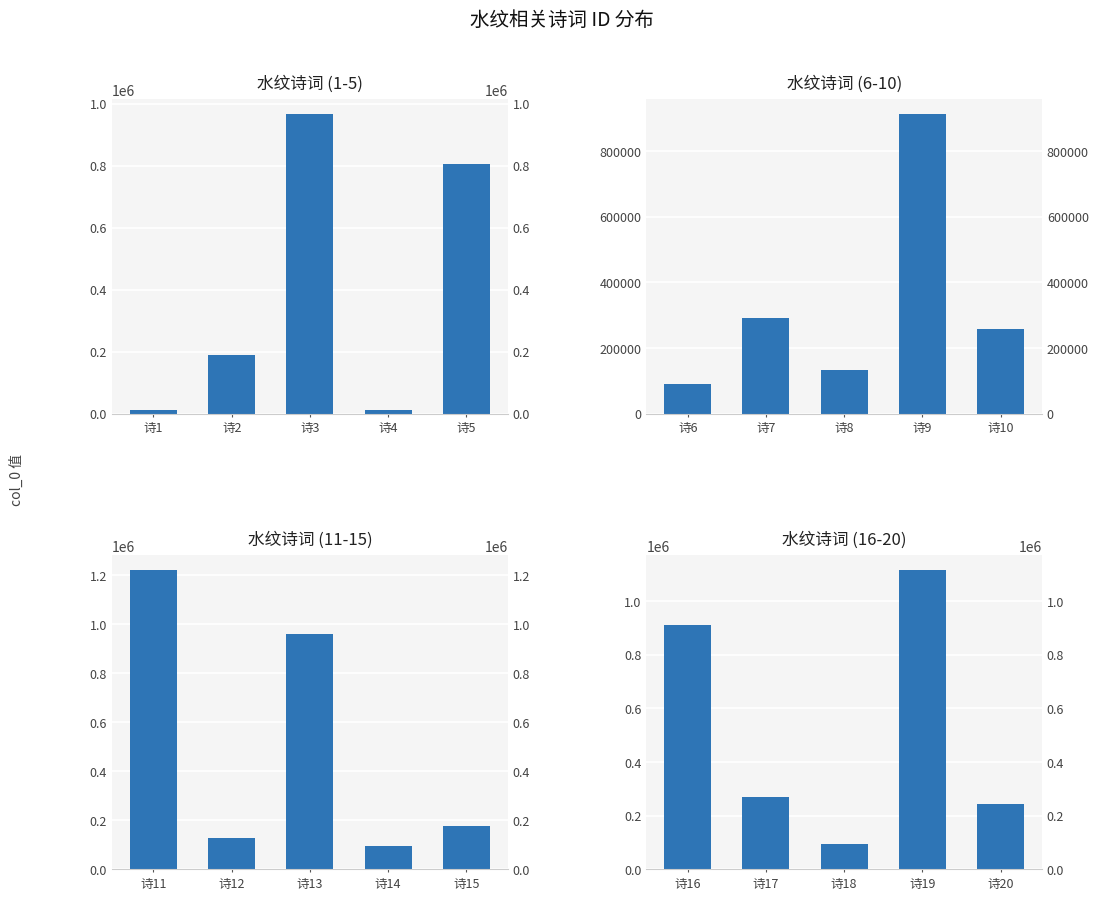

What is the highest value of the 水纹诗词 (6-10) series?

912113